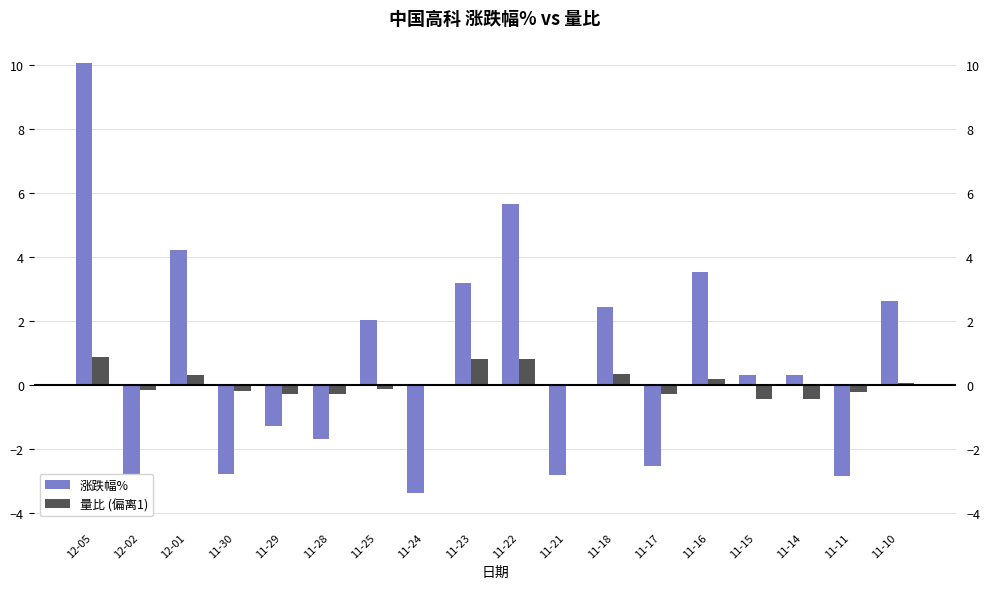

What is the value of the 涨跌幅% bar at the 12th from the left?

2.4